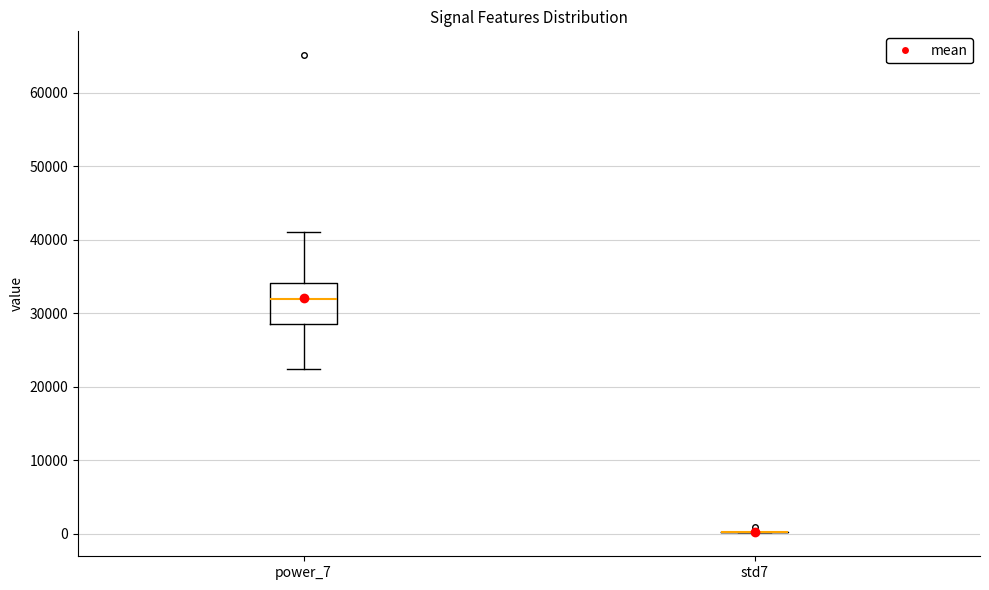

Reading left to right, transcribe this box plot: for each box, give where its median line is, the range the box spans, and where its two whiskers end, as read against the y-axis. The values are not printed on the chart, so give them approximately, as read against the axis.

power_7: median 32000, box 28000 to 34000, whiskers 22000 to 41000
std7: box collapsed to a line at 0, whiskers 0 to 0